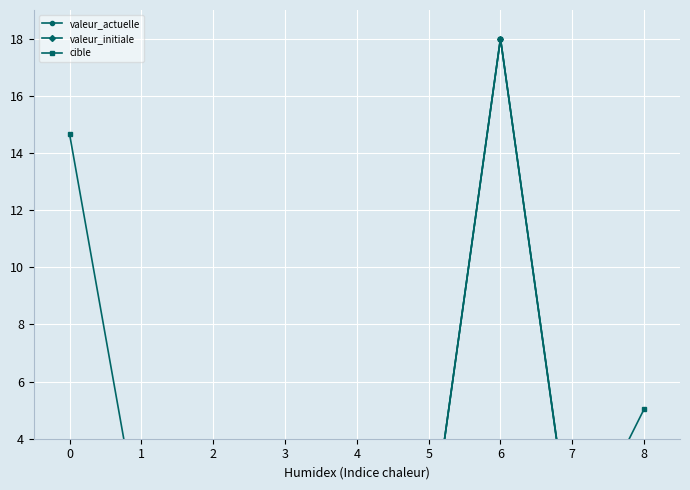

Reading right to left, list all the values displayed in this chart.

valeur_actuelle: 0.3	0.1	18.0	0.0	0.2	0.3	1.1	0.6	3.4
valeur_initiale: 0.0	0.1	18.0	0.0	0.2	0.0	0.0	0.0	0.0
cible: 5.0	0.0	18.0	0.0	0.2	0.2	0.6	0.5	14.6